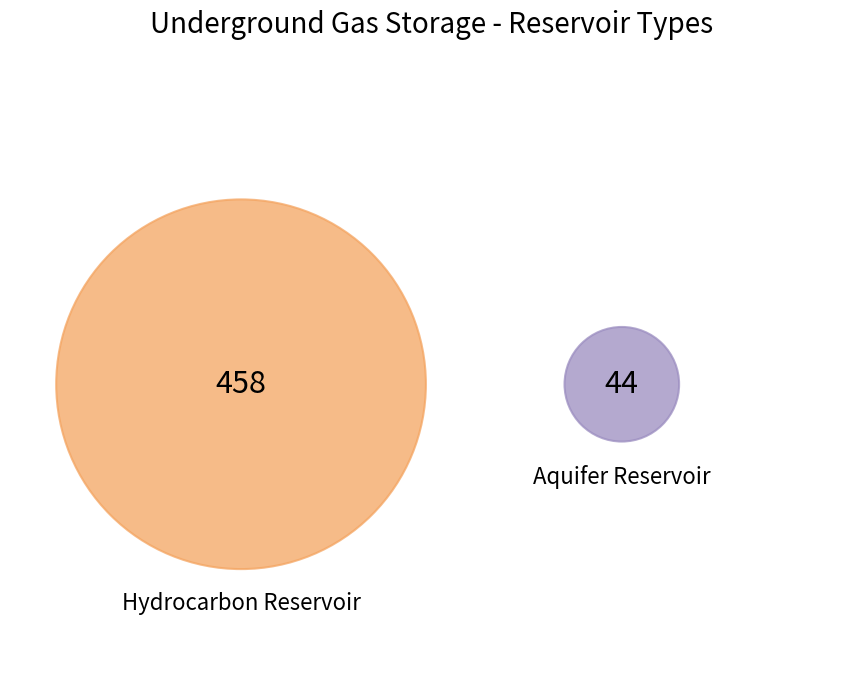

To the nearest percent, what is the difference between the Aquifer Reservoir and Hydrocarbon Reservoir slice percentages?

82%